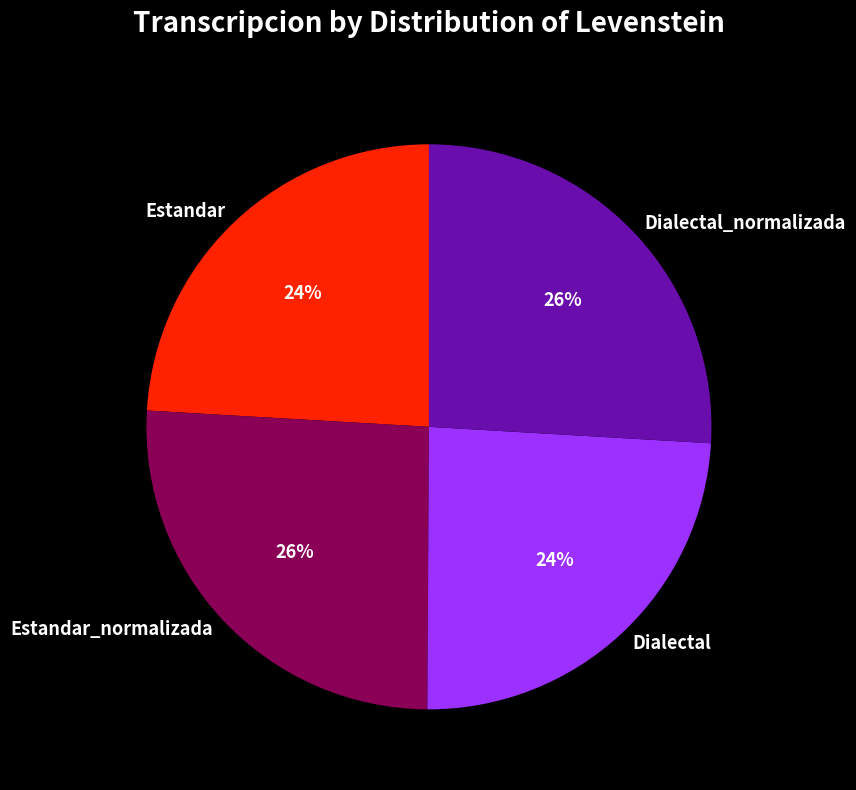

The Dialectal_normalizada slice represents 26% of the pie. True or false?

True